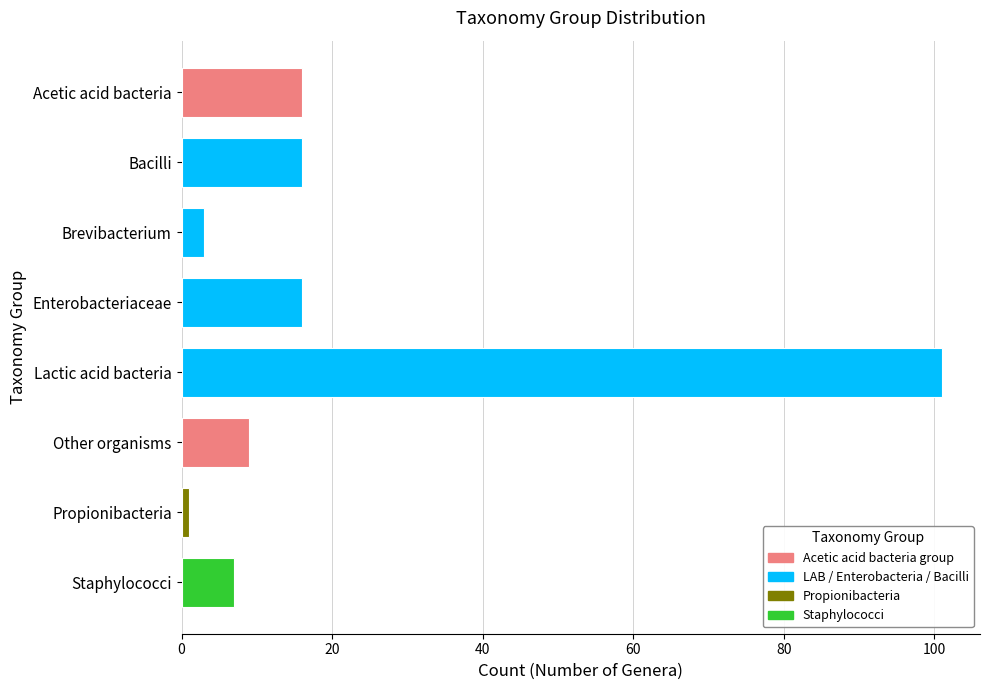

What is the sum of the values at Staphylococci and Other organisms?

16